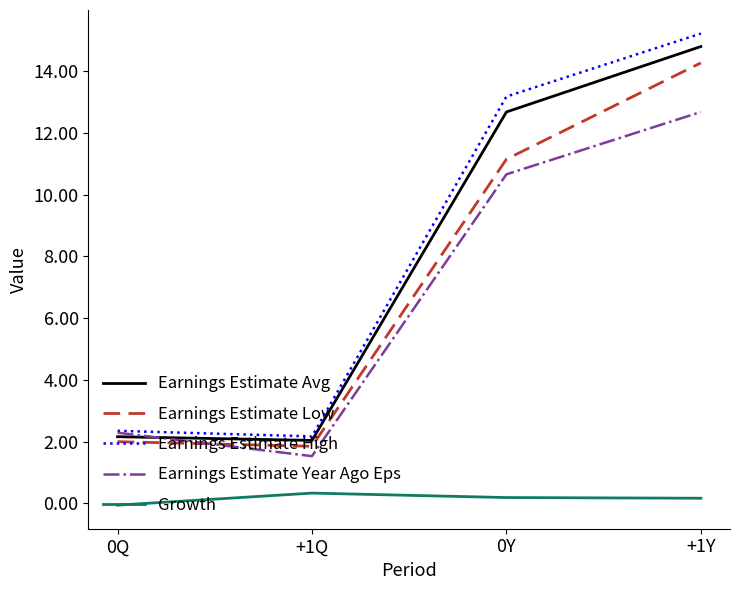

What position from the right is +1Y?

1